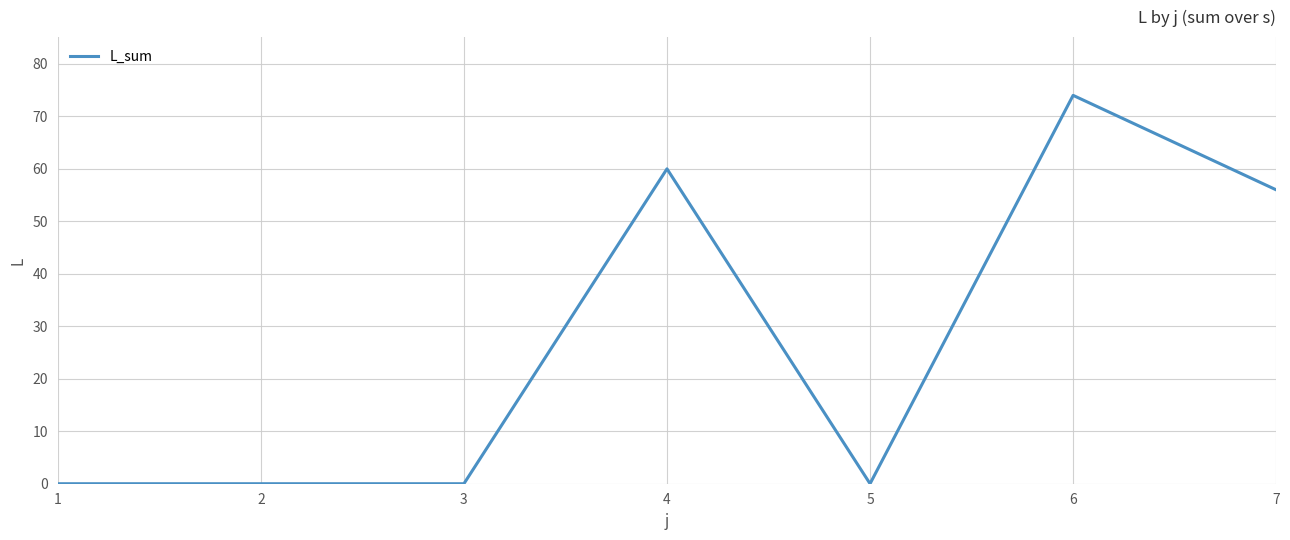

Reading left to right, transcribe all the data shown in this chart.

0	0	0	60	0	74	56